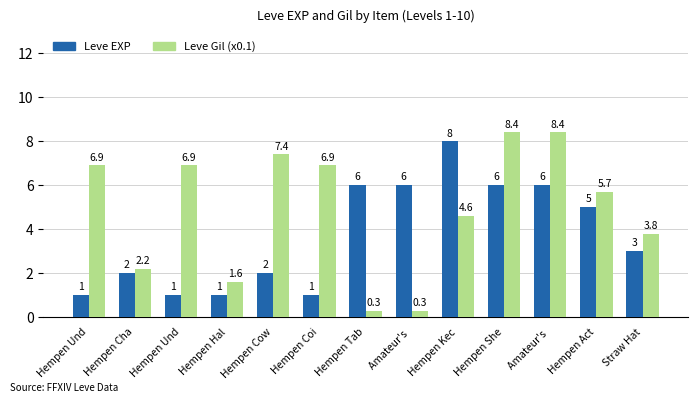

How many categories are shown in the chart?

13